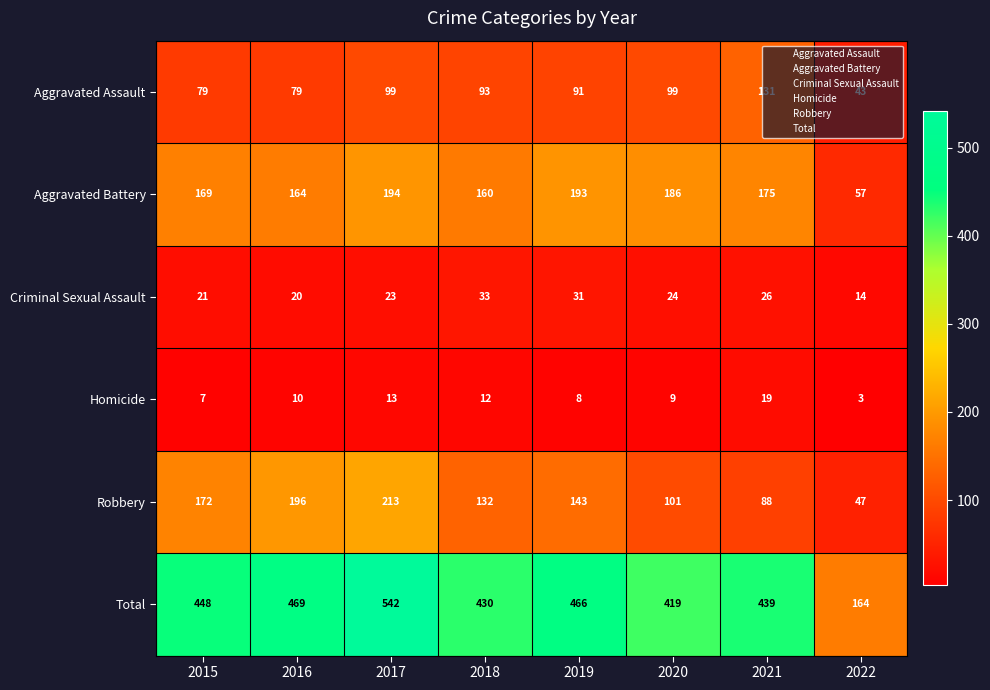

Which series changed the most between 2015 and 2017?

Total